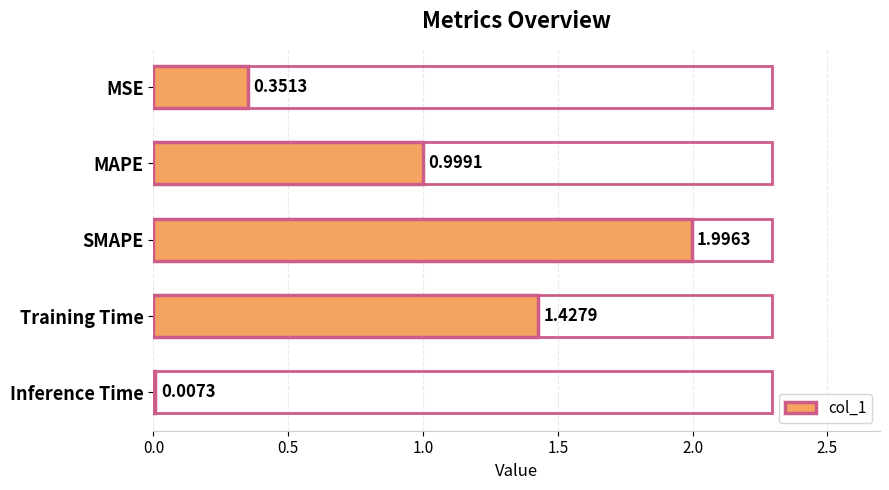

How many series are shown in this chart?

1